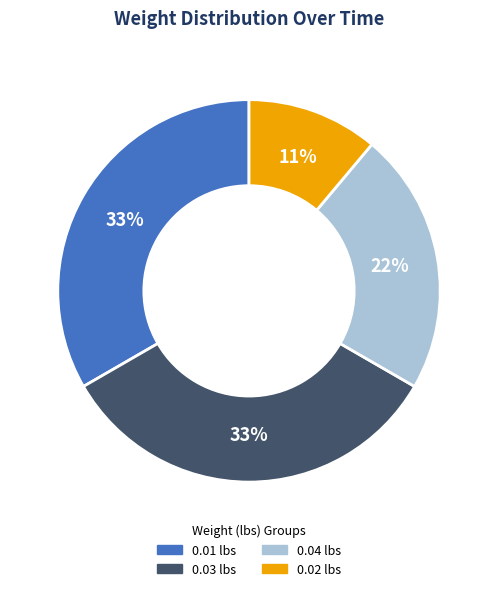

To the nearest percent, what is the difference between the largest and smallest slice percentages?

22%